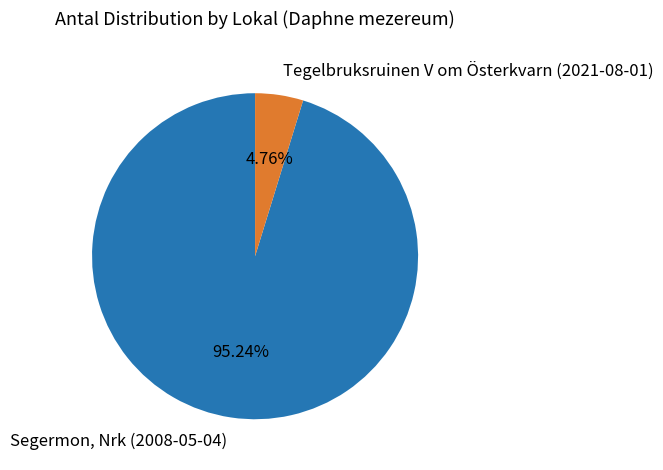

Approximately how many times larger is the value at Segermon, Nrk (2008-05-04) compared to Tegelbruksruinen V om Österkvarn (2021-08-01)?

20.0